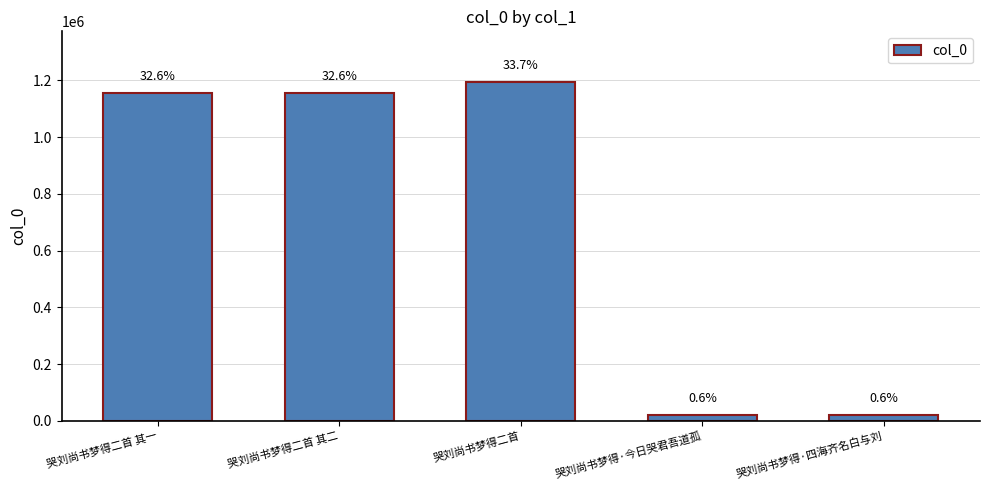

True or false: the data shows 1706235 at 哭刘尚书梦得二首 其二.

False